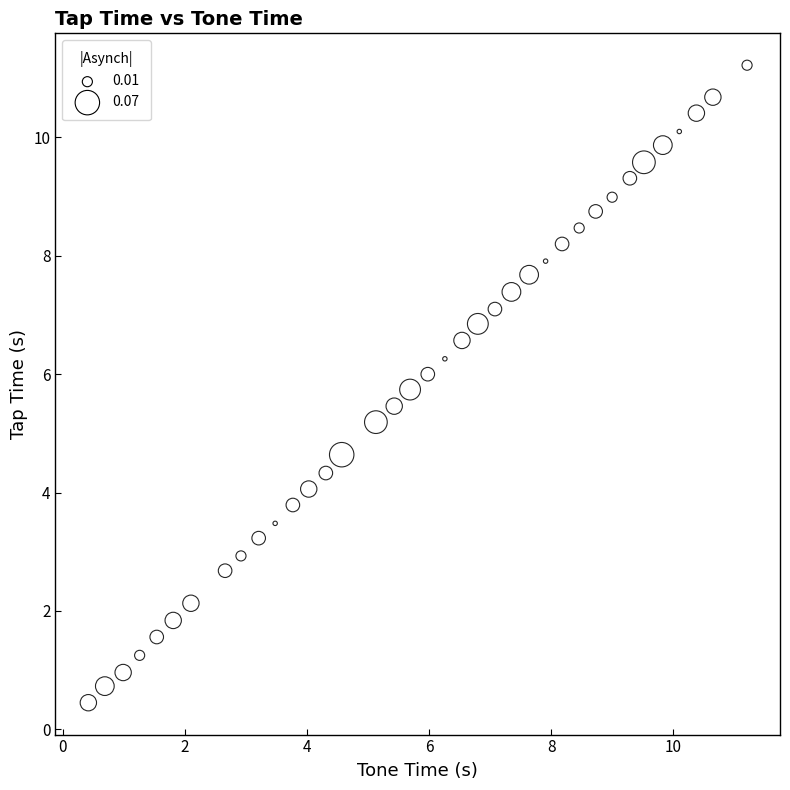

What Y value in the scatter plot is closest to 5?

5.2